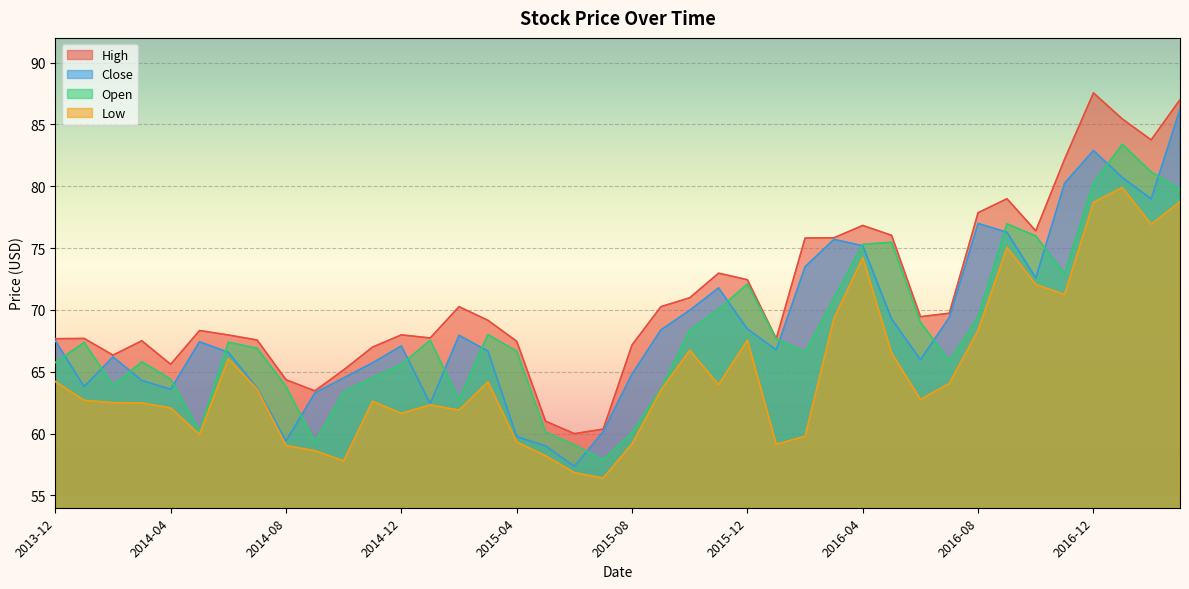

Which series changed the most between 2015-07-01 and 2015-11-01?

High